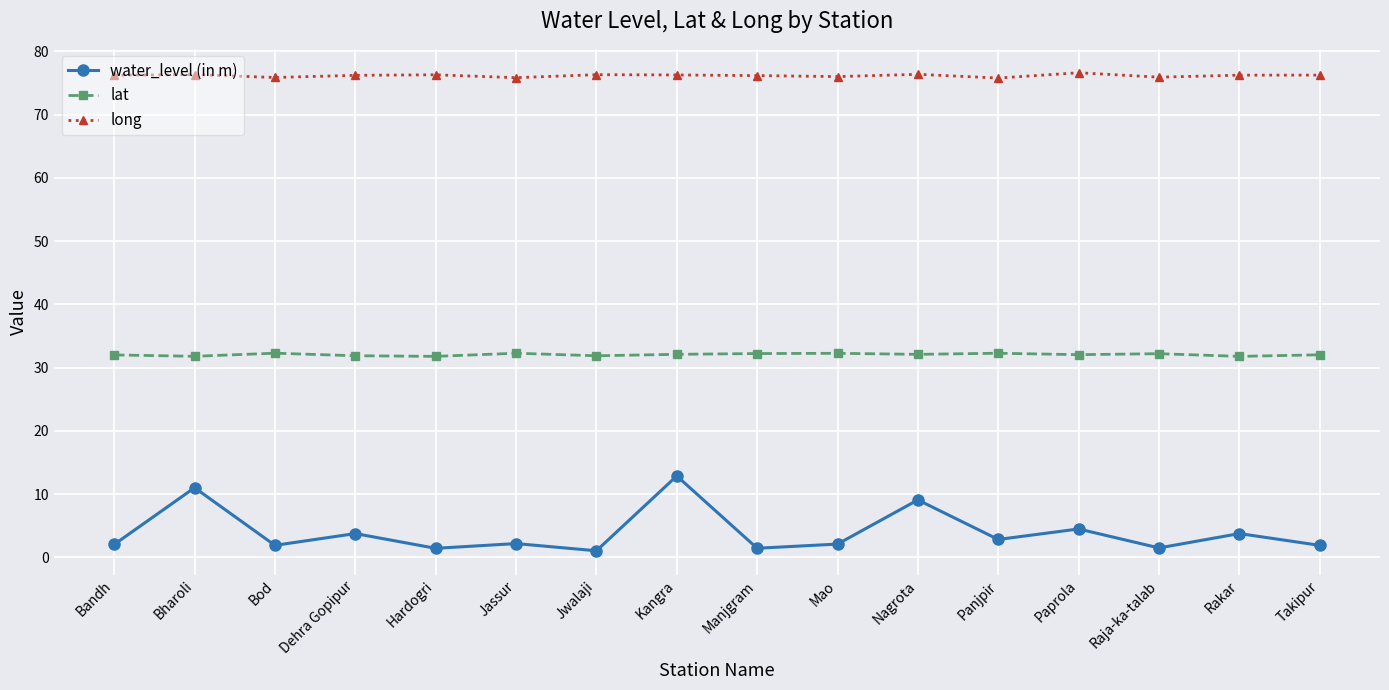

Which series has the widest spread of values?

water_level (in m)